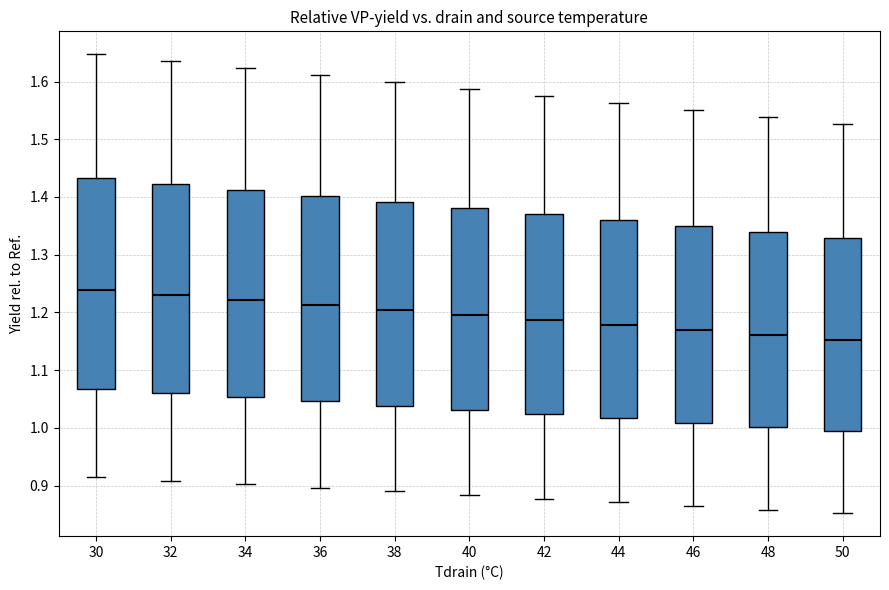

Where is the upper edge of the box at x = 50 on the y-axis? The values are not printed on the chart, so give them approximately, as read against the axis.

1.33